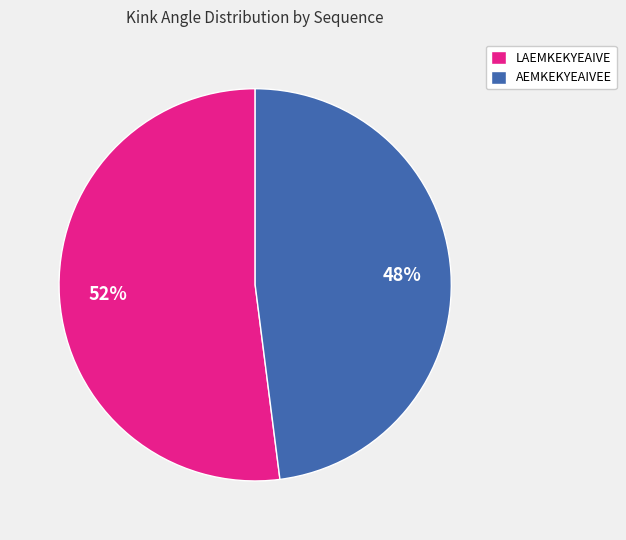

To the nearest percent, what portion does LAEMKEKYEAIVE represent?

52%